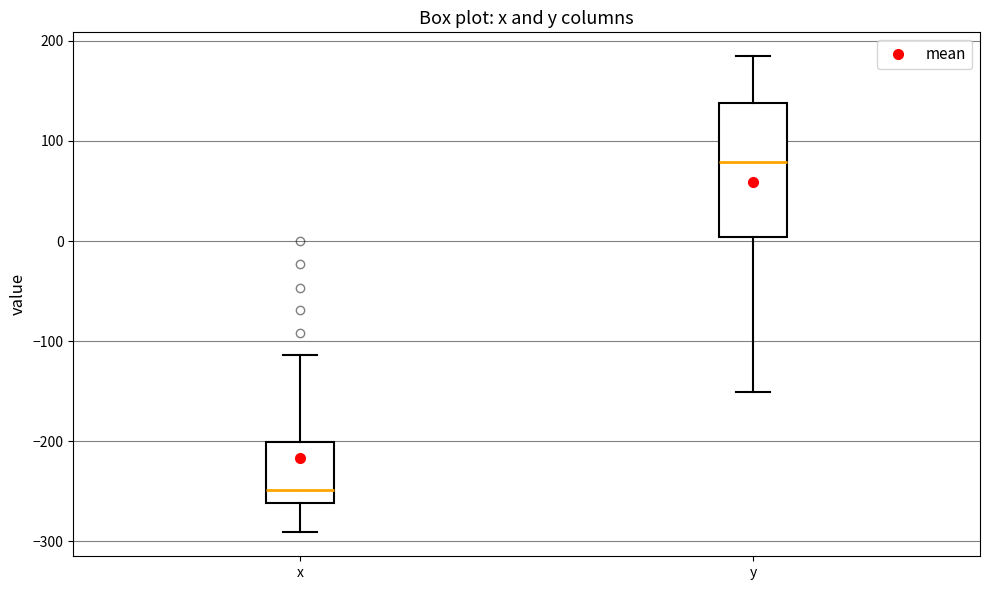

Where does the median line of the box for y sit on the y-axis? The values are not printed on the chart, so give them approximately, as read against the axis.

80